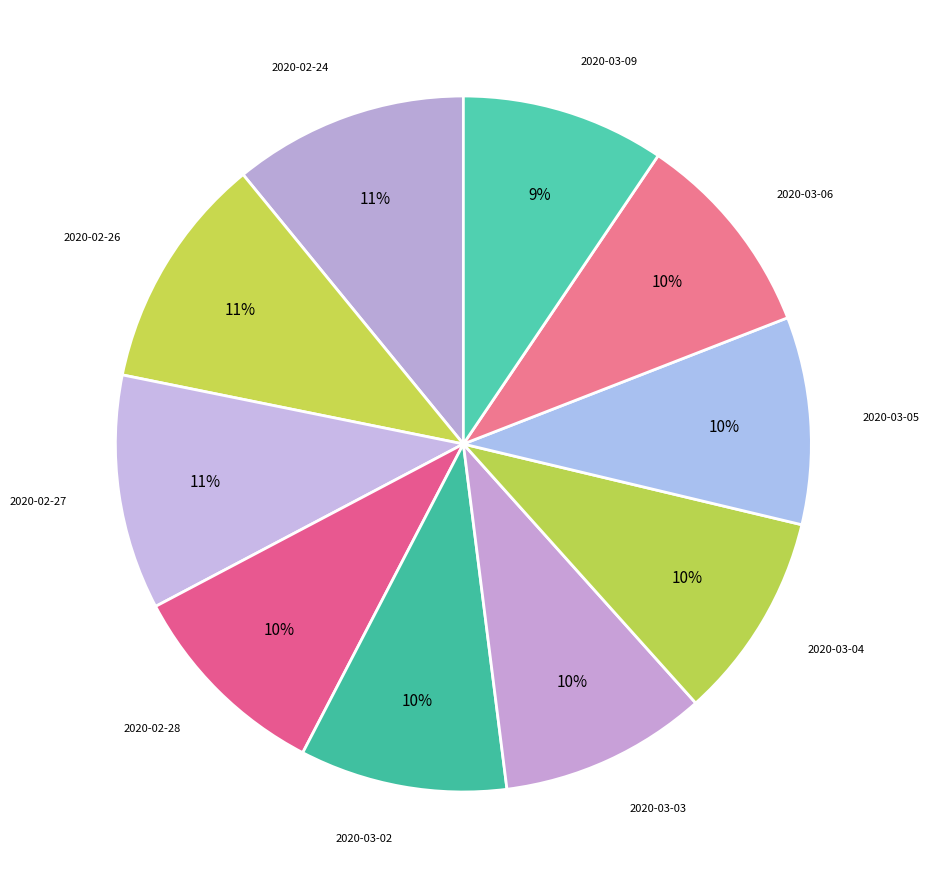

To the nearest percent, what is the average slice percentage?

10%